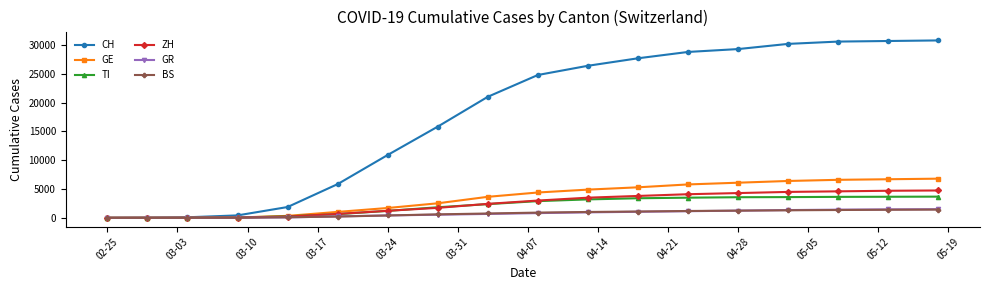

Which series has the largest range (max minus min)?

CH